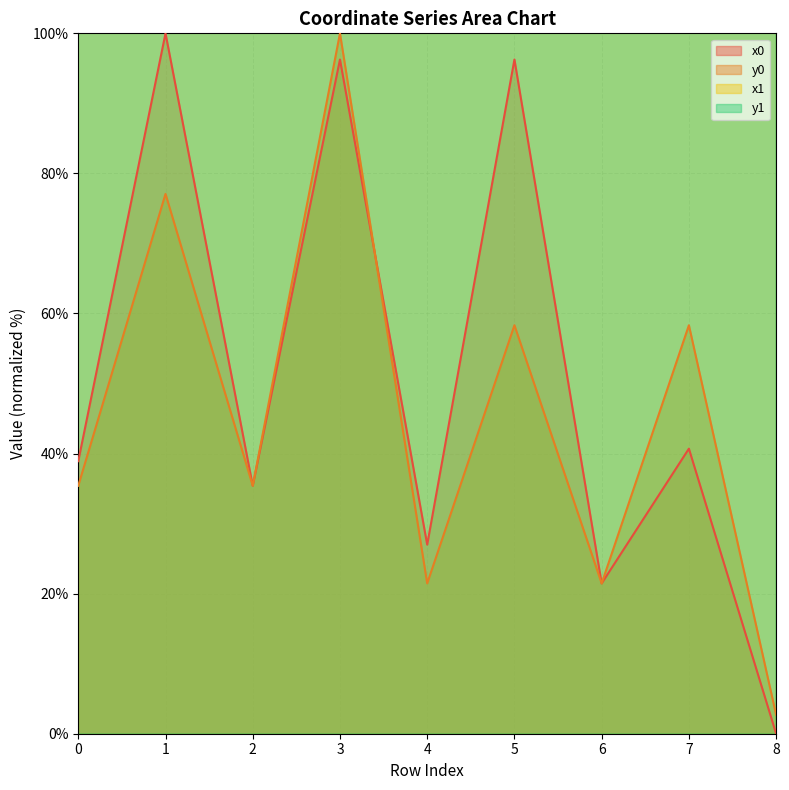

What is the average value of the y0 series?

45.6